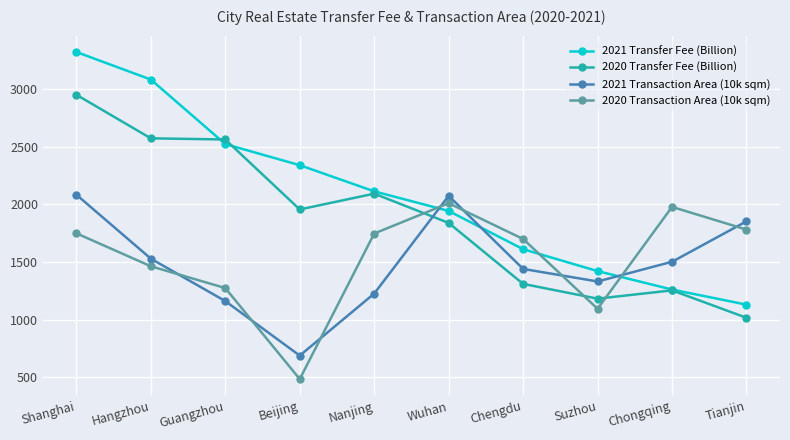

Which category has the highest value in the 2021 Transfer Fee (Billion) series?

Shanghai